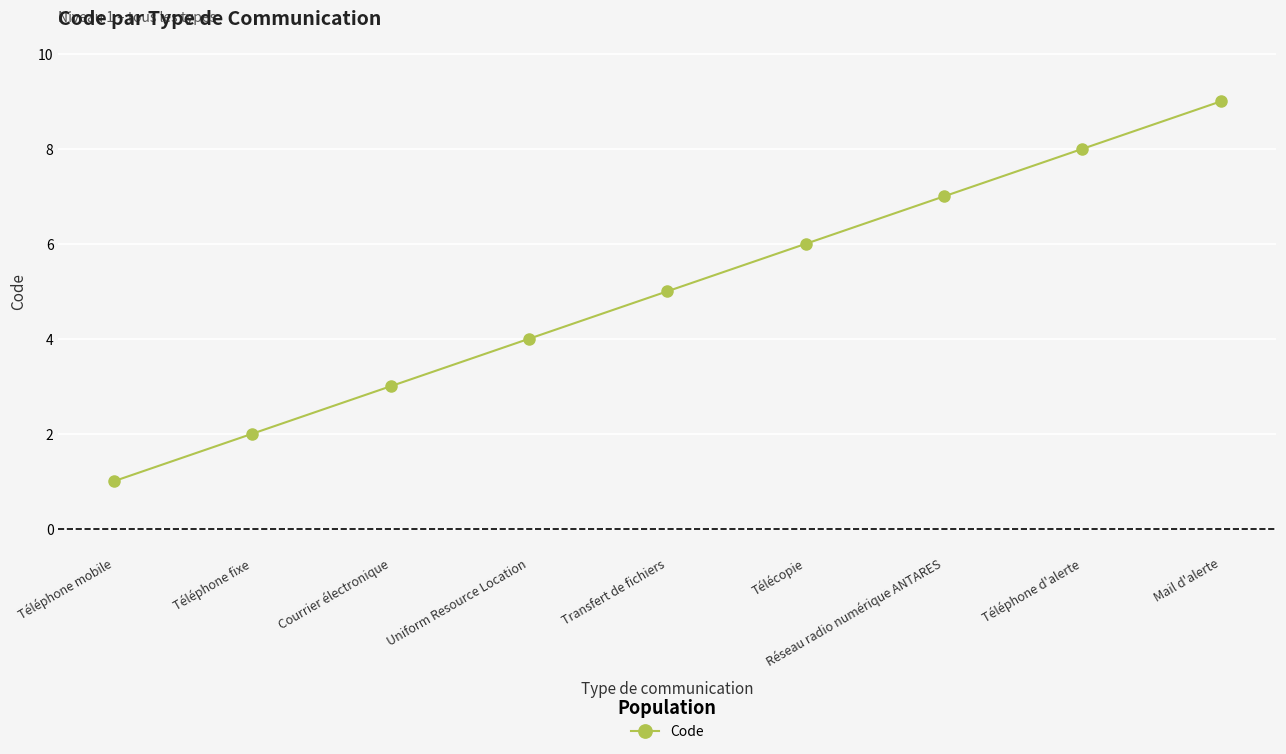

True or false: the data shows 4 at Télécopie.

False